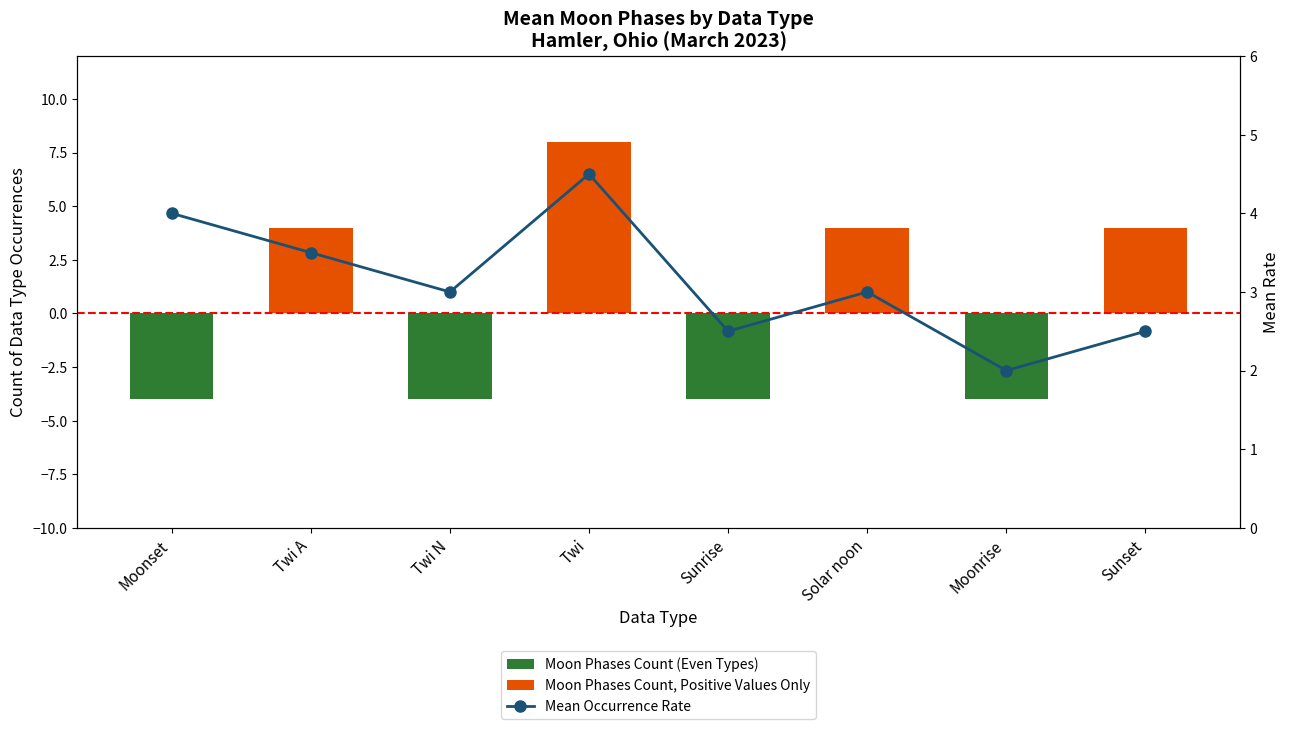

What is the smallest value displayed?

-4.0